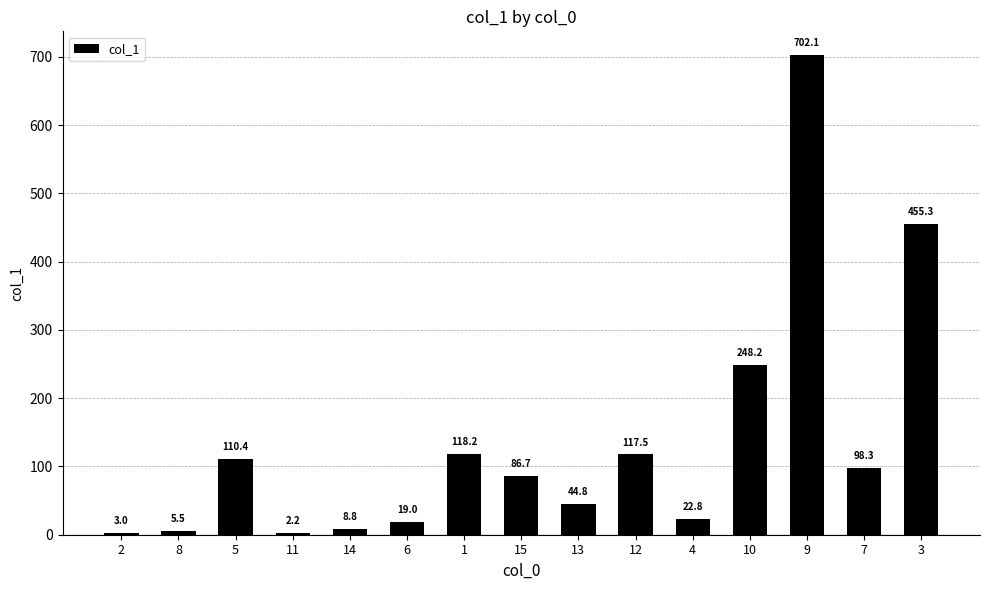

Which category has the highest value across all series?

9